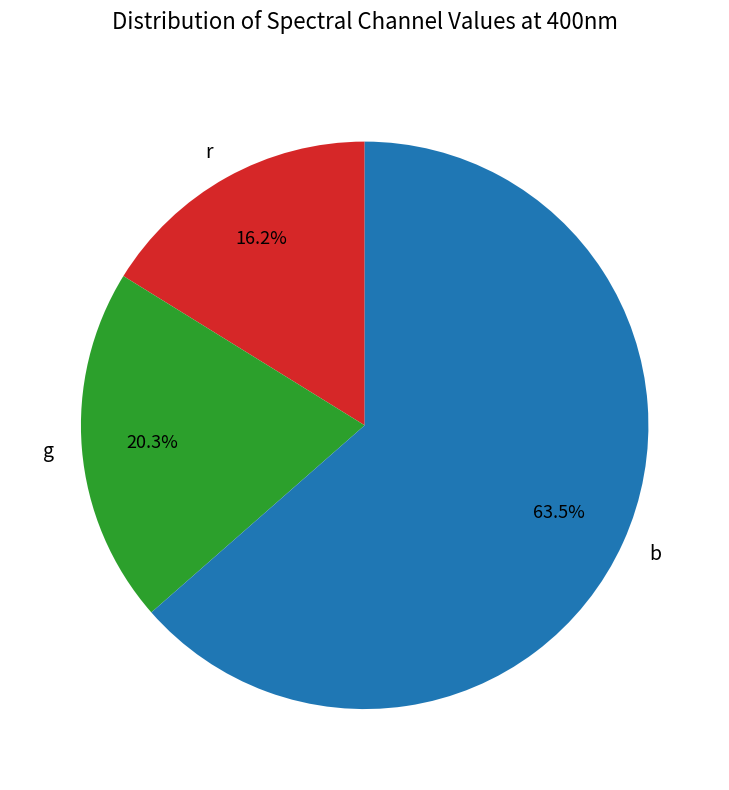

Which category has the biggest portion of the pie?

b